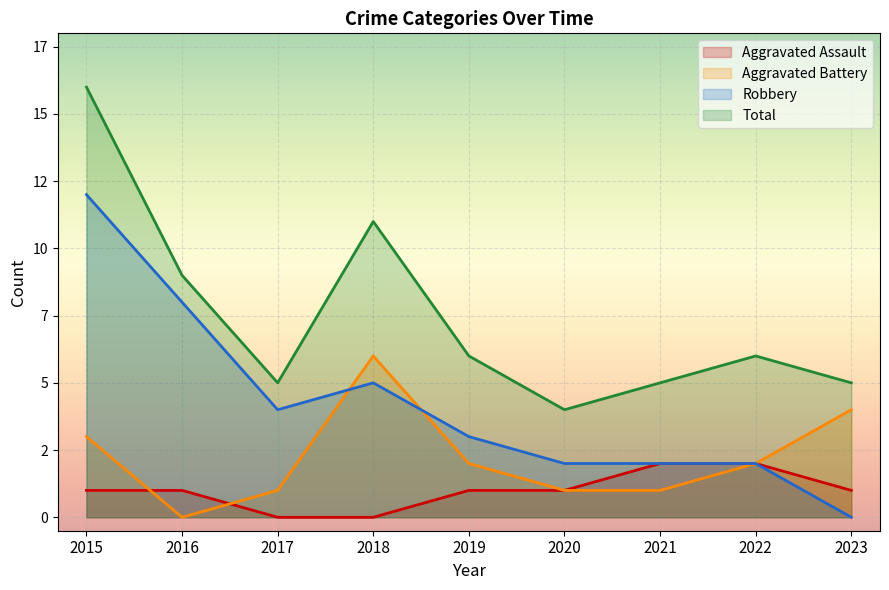

How many data points does each series have?

9